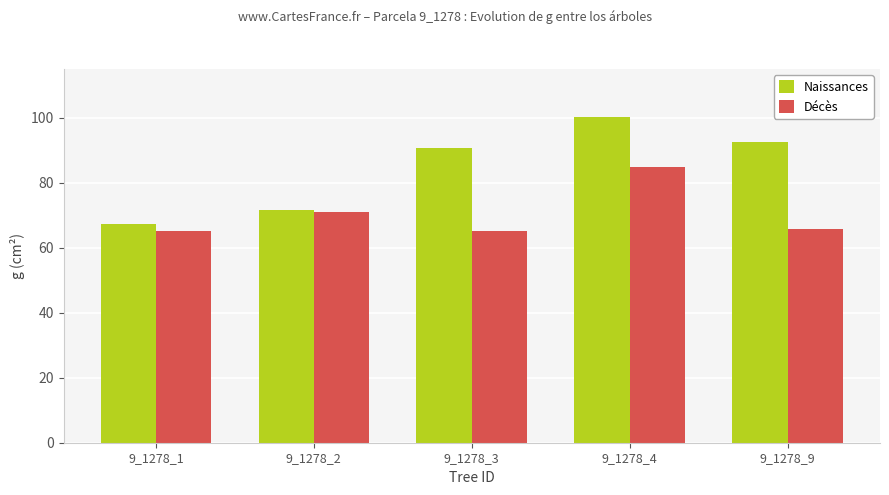

Reading right to left, transcribe all the data shown in this chart.

Naissances: 92.5	100.3	90.8	71.6	67.2
Décès: 65.8	85.0	65.0	70.9	65.0